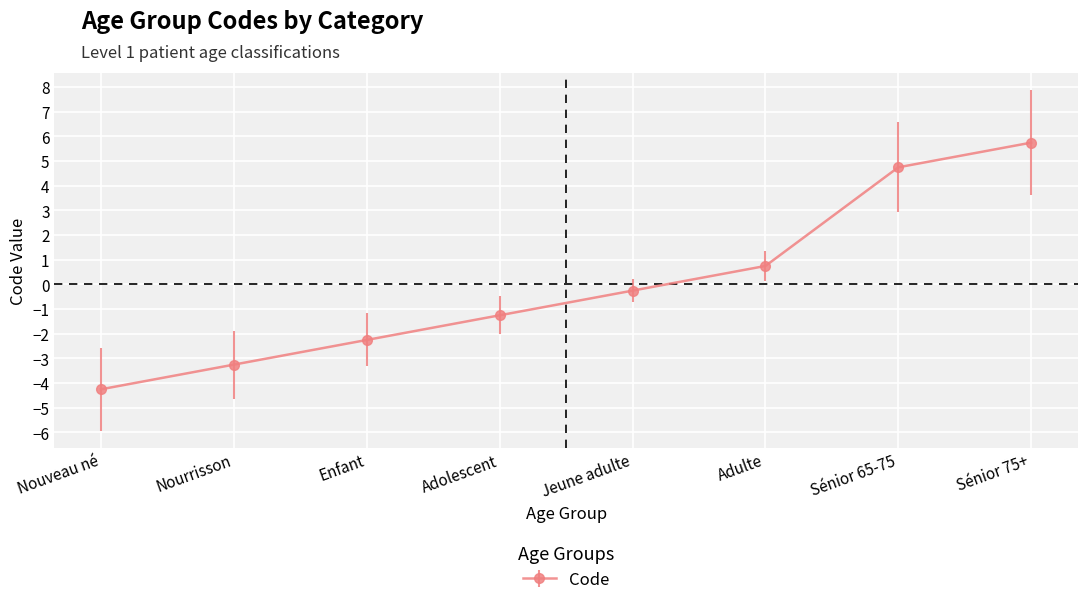

The value at Nourrisson is -5.8. True or false?

False